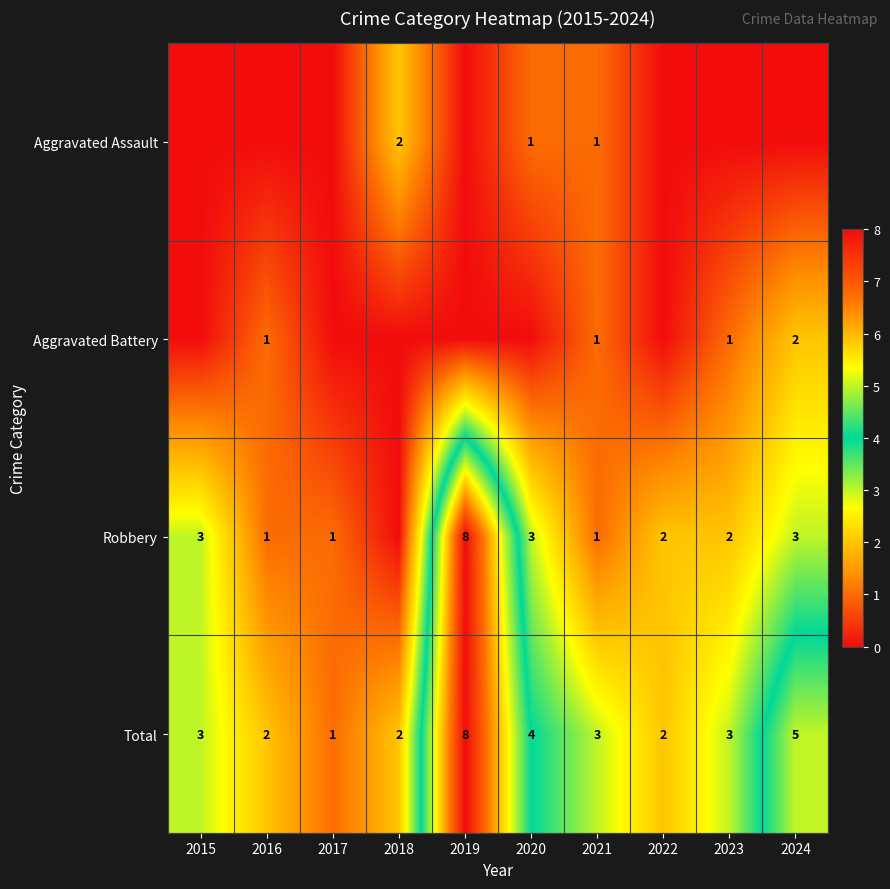

The Robbery series shows 1 at 2021. True or false?

True